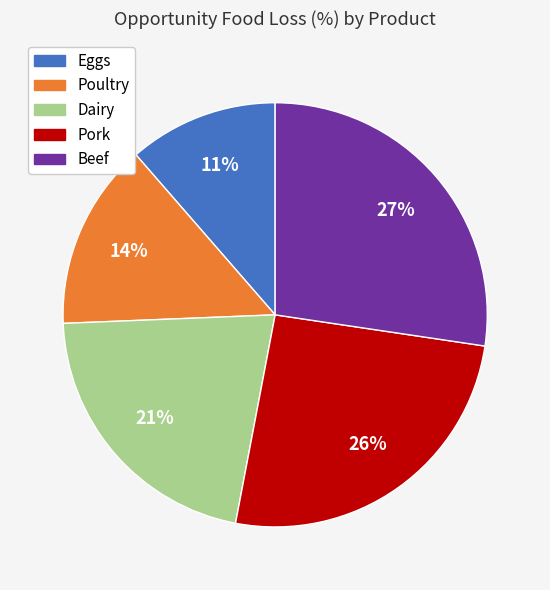

True or false: Pork accounts for 32% of the total.

False